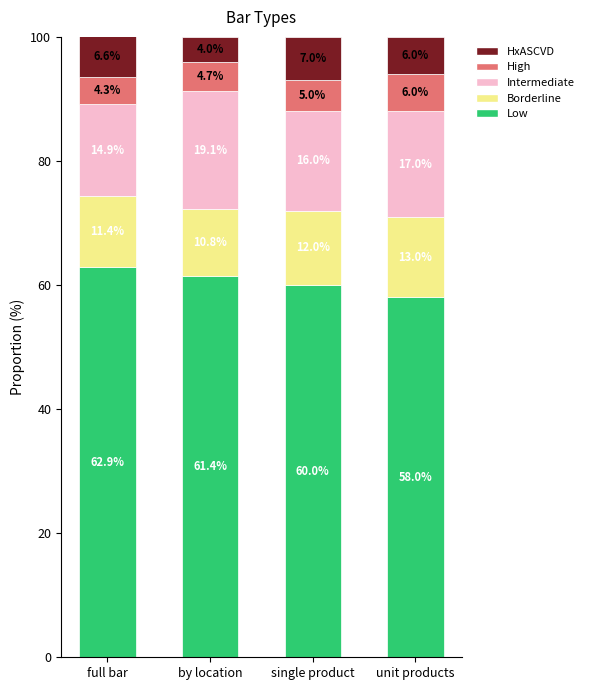

What is the sum of the Low values at full bar and unit products?

120.9